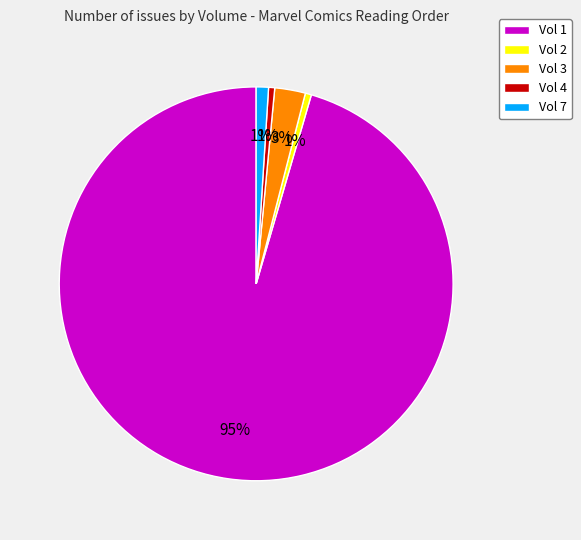

True or false: Vol 1 accounts for 95% of the total.

True